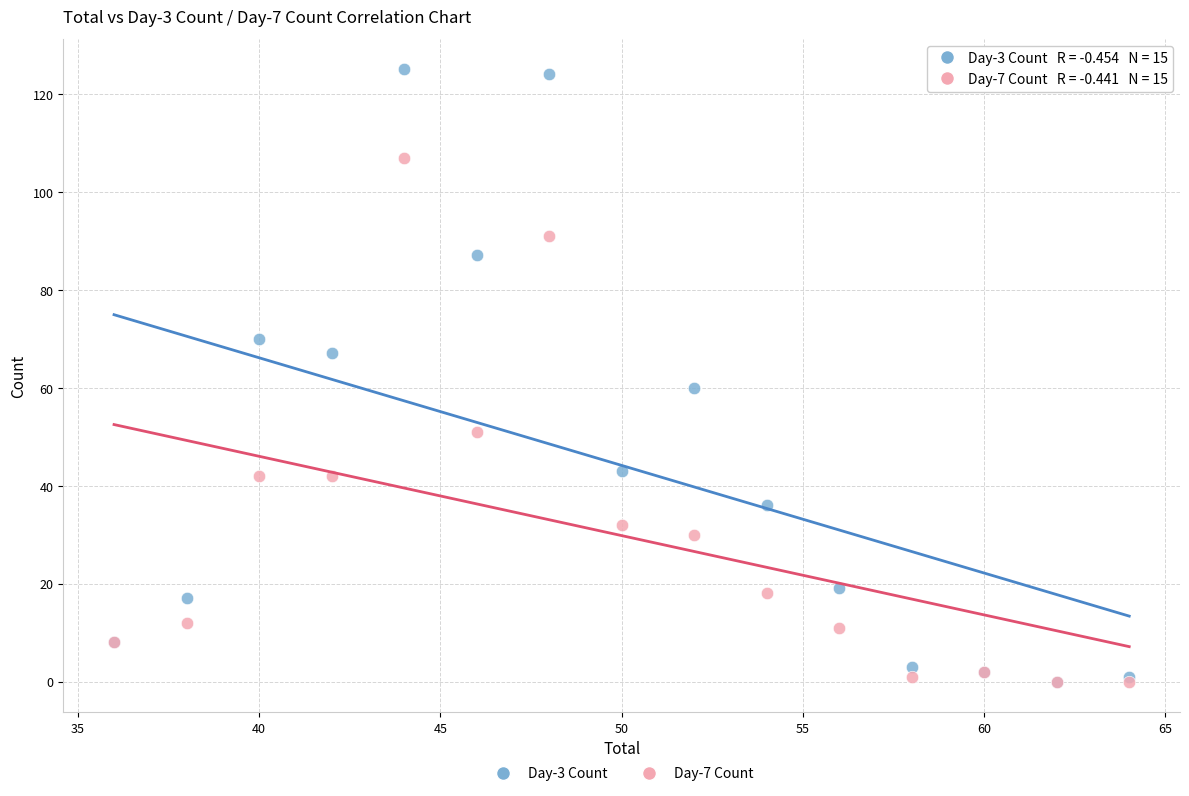

Which series has the largest Y range (max minus min)?

Day-3 Count